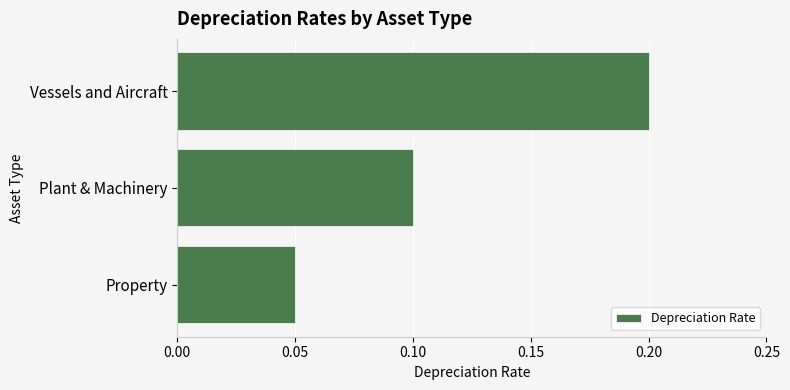

Is it true that the value at Property is 0.1?

True